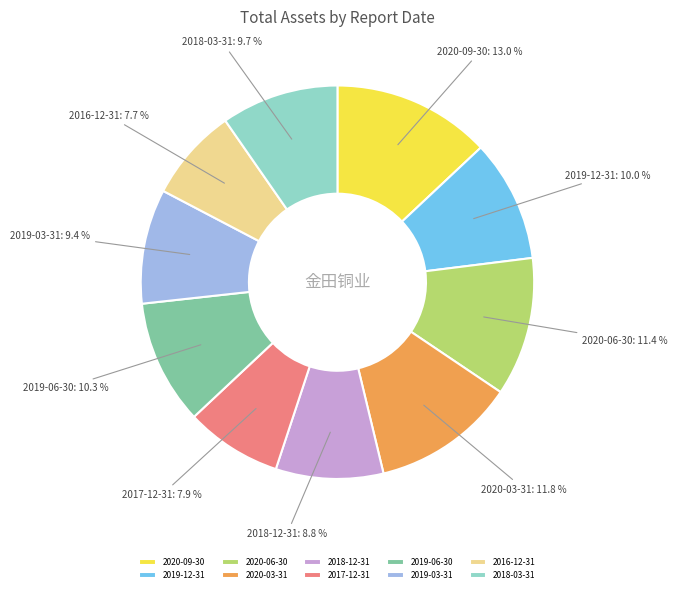

Between 2020-03-31 and 2017-12-31, which is larger?

2020-03-31